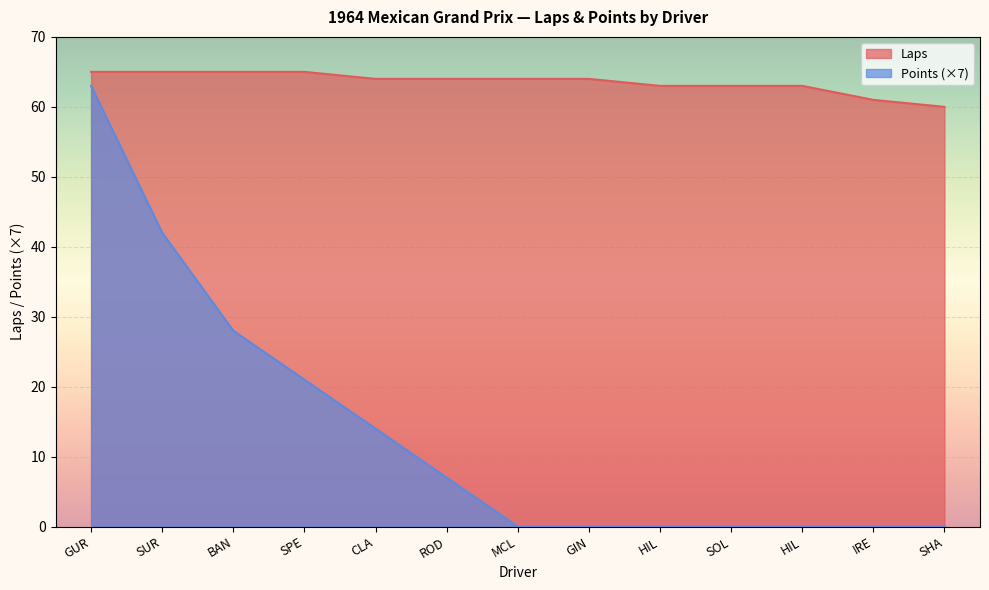

Rank the series by their maximum value, from highest to lowest.

Laps, Points (×7)